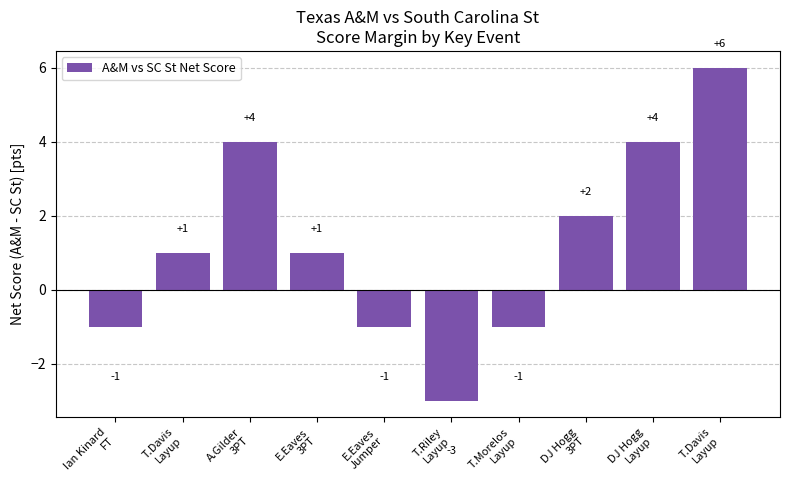

What is the average value?

1